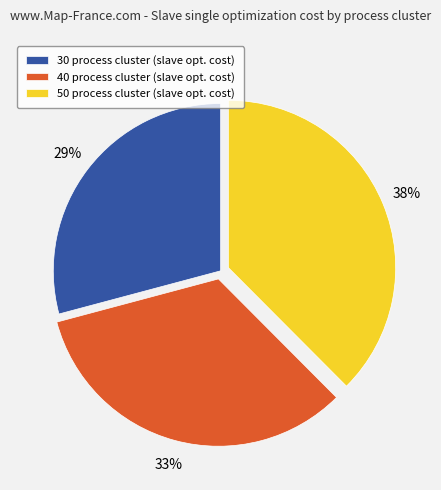

How many segments does this pie chart have?

3